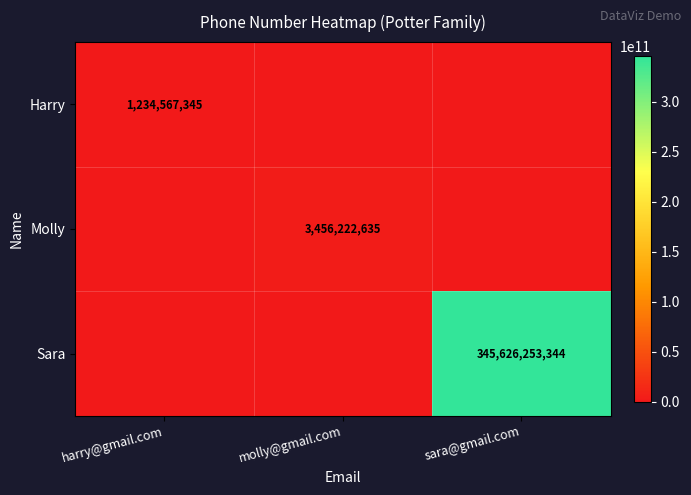

Is it true that Sara equals 345626253344 at sara@gmail.com?

True